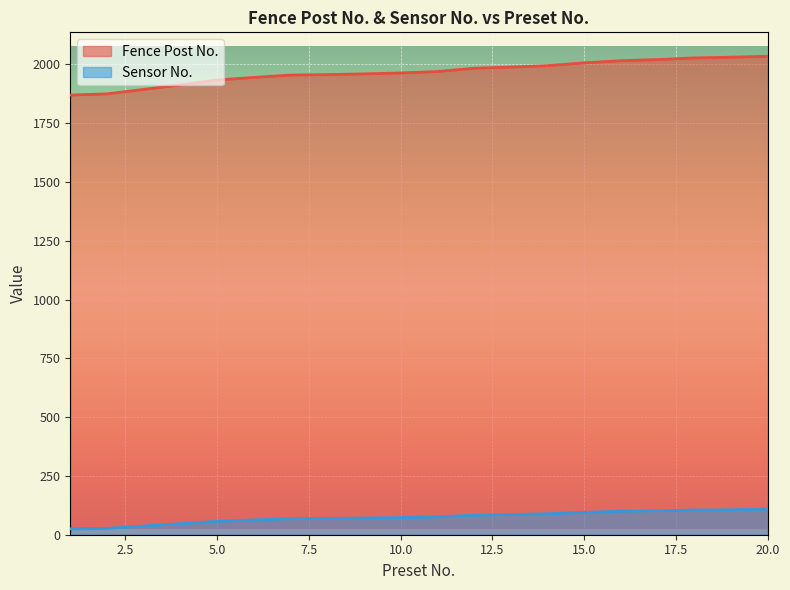

At which label does Sensor No. first exceed 76?

12